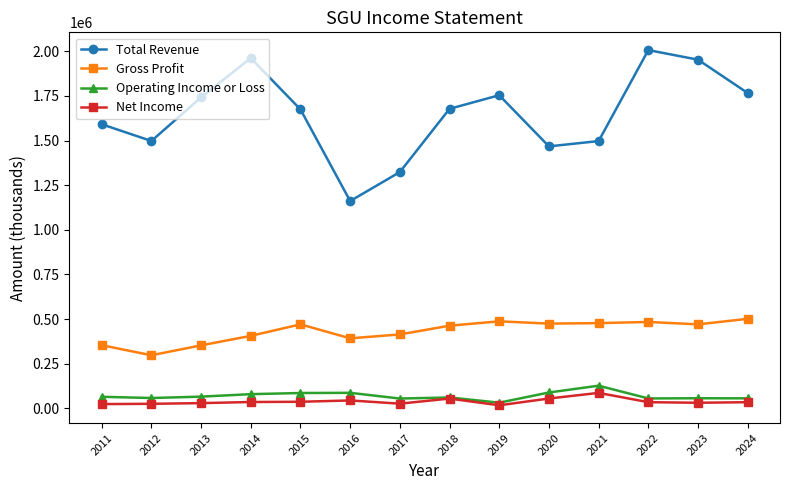

True or false: Operating Income or Loss and Total Revenue cross at least once.

False